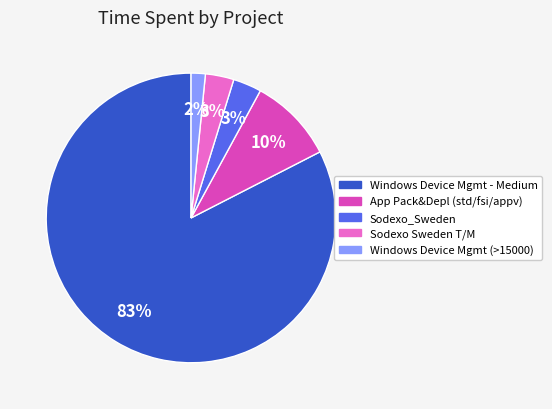

Do Sodexo_Sweden and Sodexo Sweden T/M together represent more than half of the pie?

No